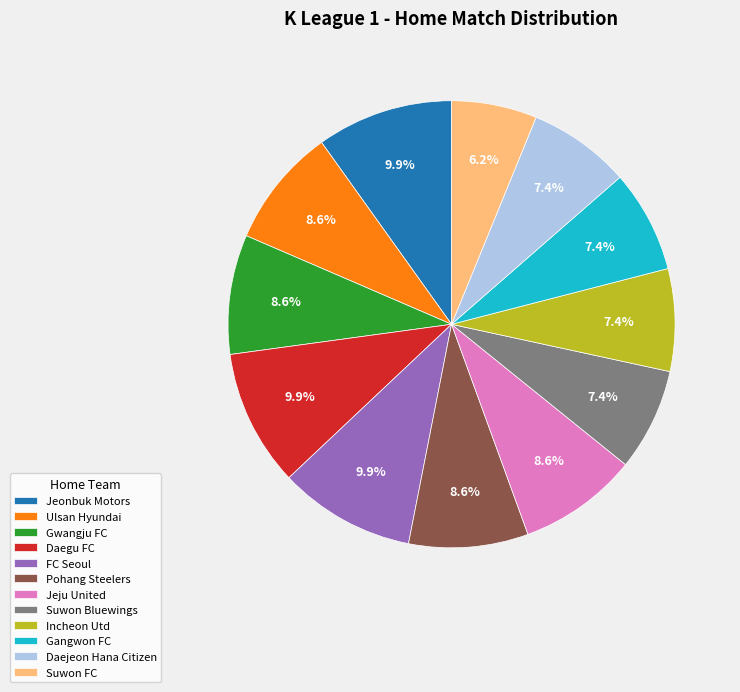

Which category has the smallest portion of the pie?

Suwon FC